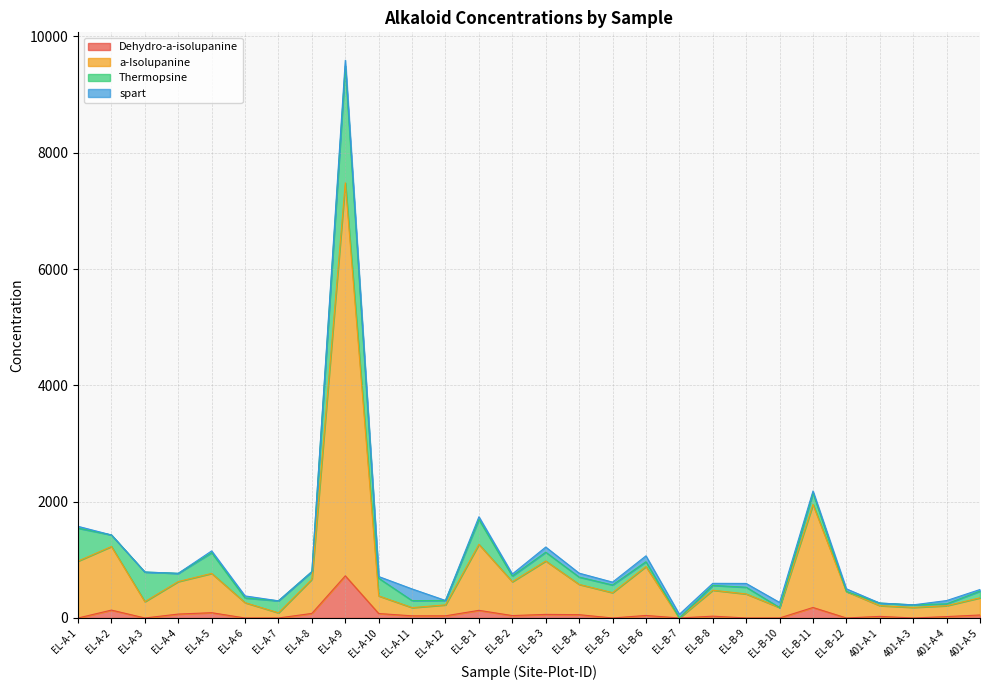

The value of a-Isolupanine at EL-A-8 is 665.6. True or false?

True